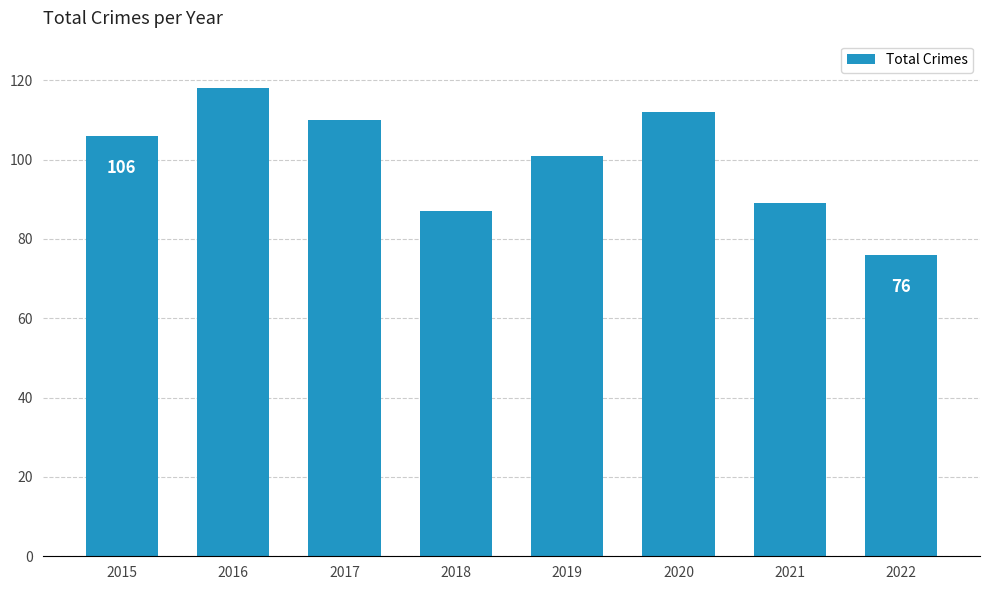

How many data points does each series have?

8